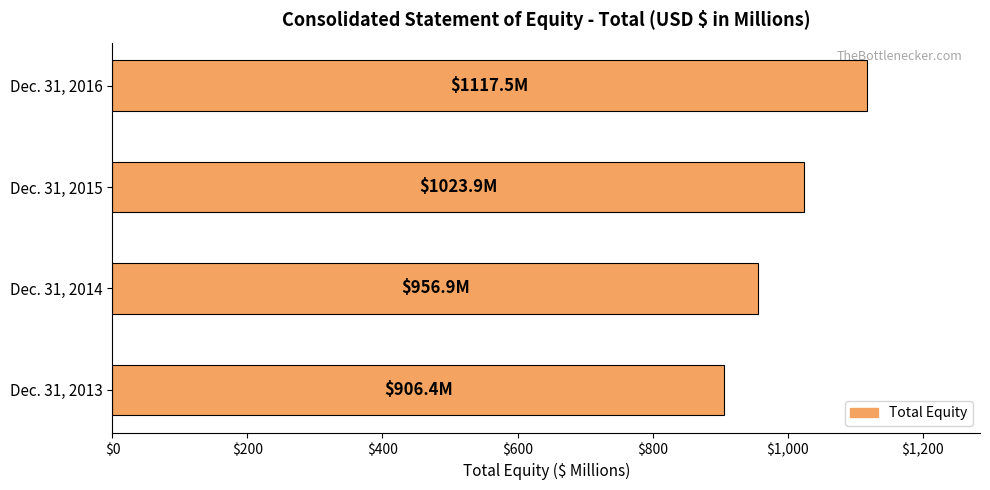

Rank the categories by value from lowest to highest.

Dec. 31, 2013, Dec. 31, 2014, Dec. 31, 2015, Dec. 31, 2016